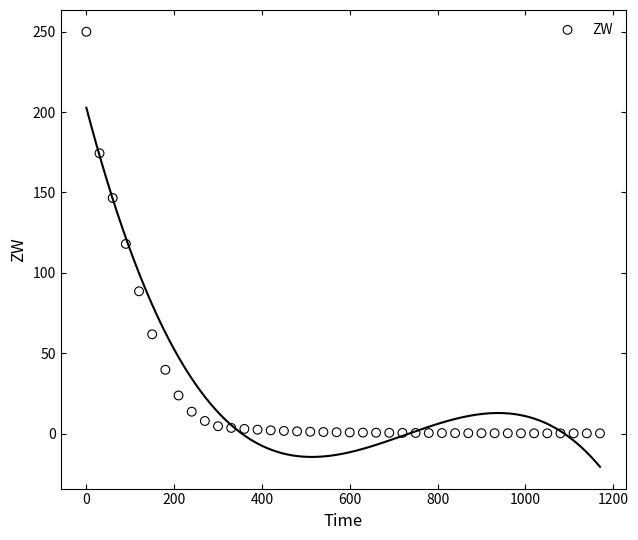

What Y value in the scatter plot is closest to 125?

118.0